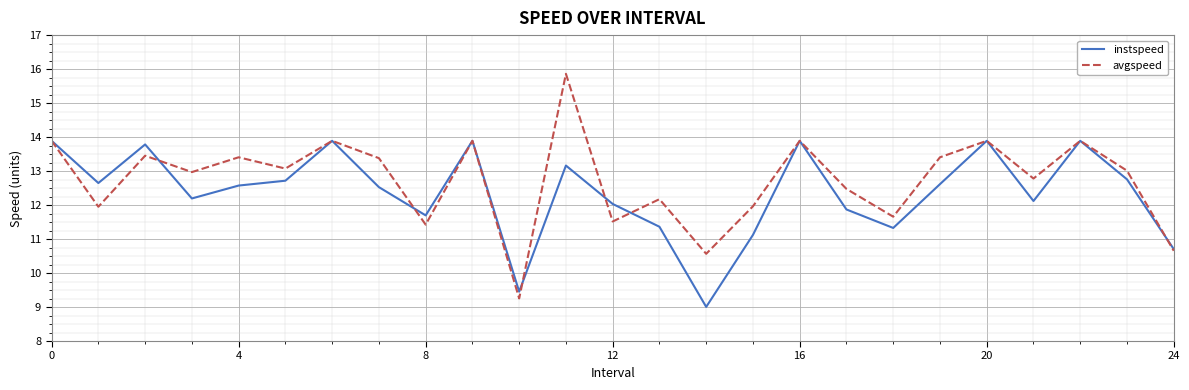

List the series in order of their peak value, lowest first.

instspeed, avgspeed